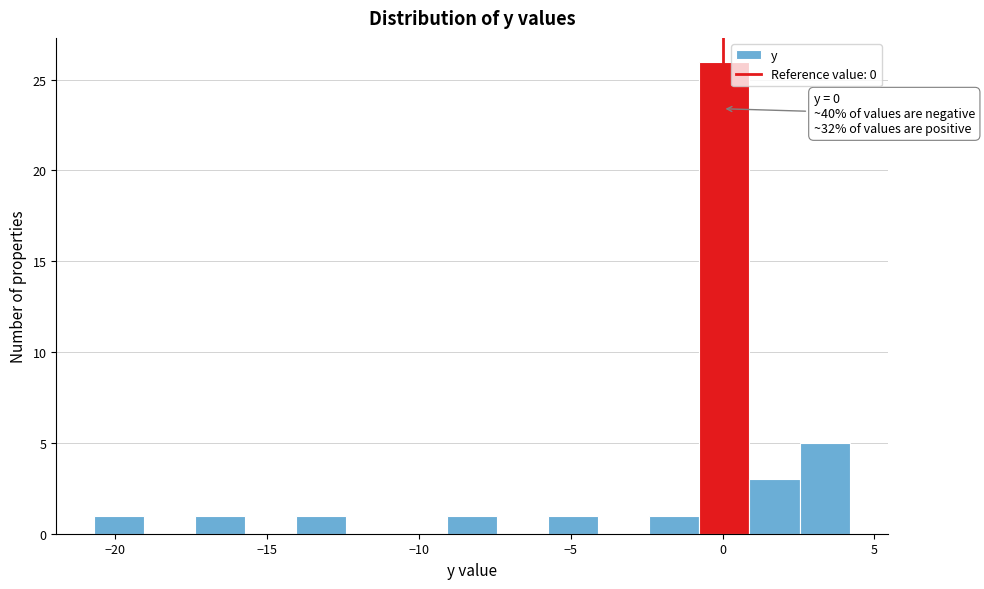

Around what value on the x-axis is the tallest bar? Give the approximate position of its centre, as read against the axis.

0.0